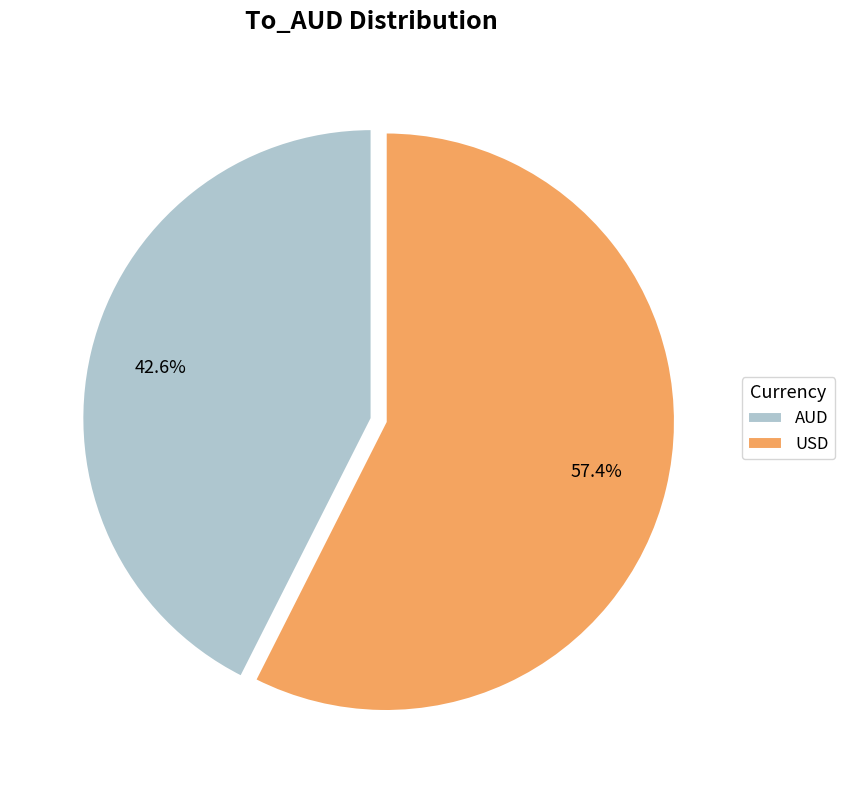

Which category has the smallest portion of the pie?

AUD